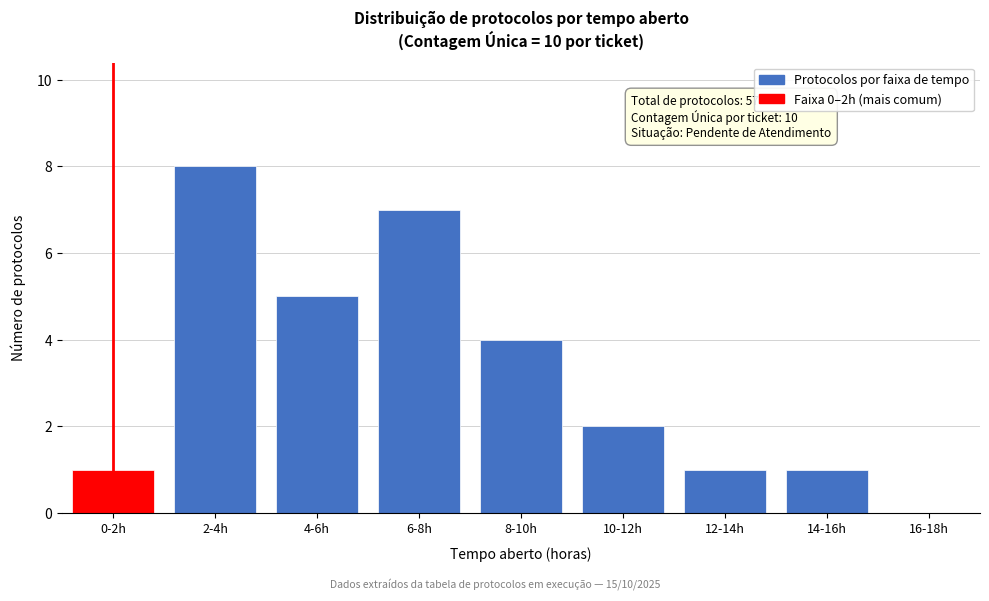

Reading left to right, list all the values displayed in this chart.

0-2h=1	2-4h=8	4-6h=5	6-8h=7	8-10h=4	10-12h=2	12-14h=1	14-16h=1	16-18h=0